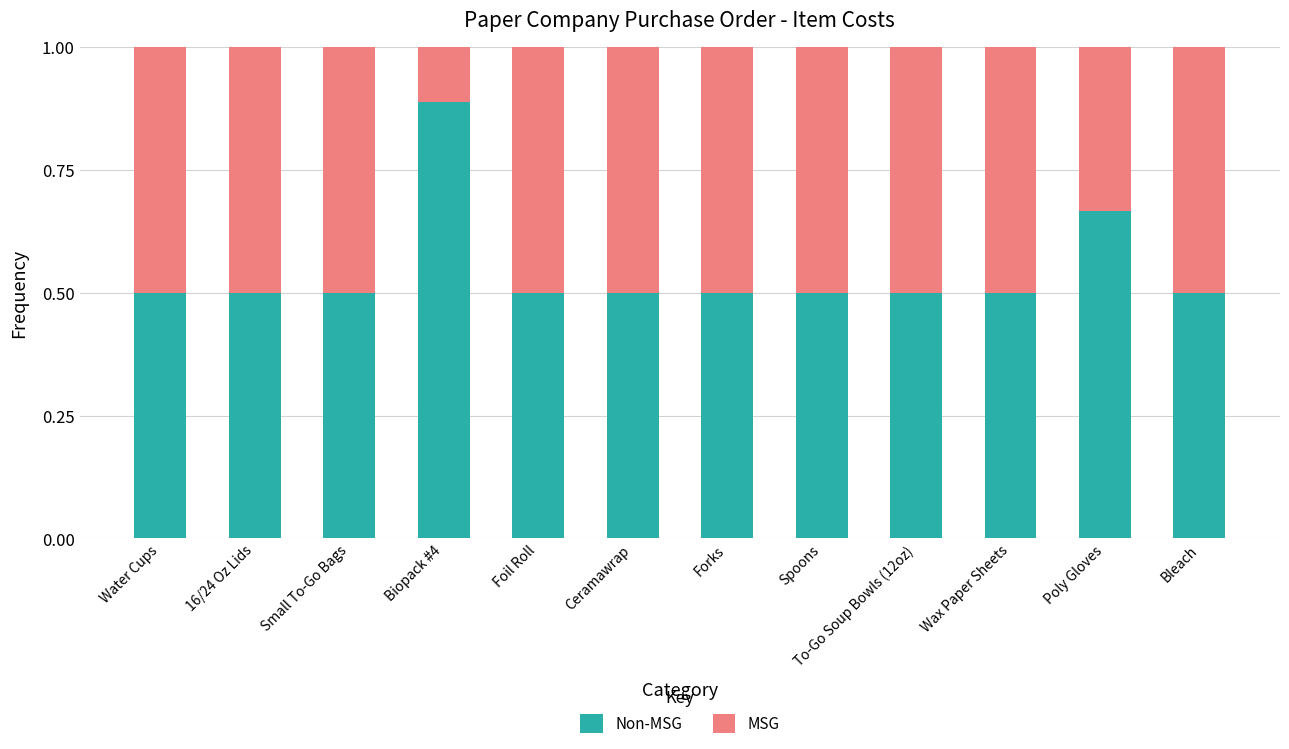

What is the total value across all series at Biopack #4?

1.0